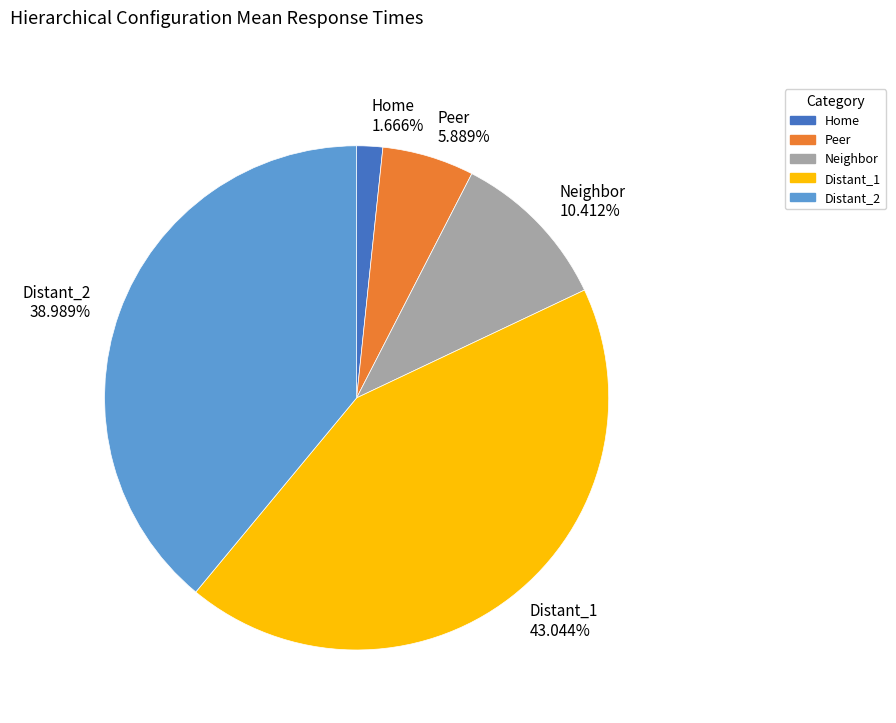

The Neighbor slice represents 10% of the pie. True or false?

True